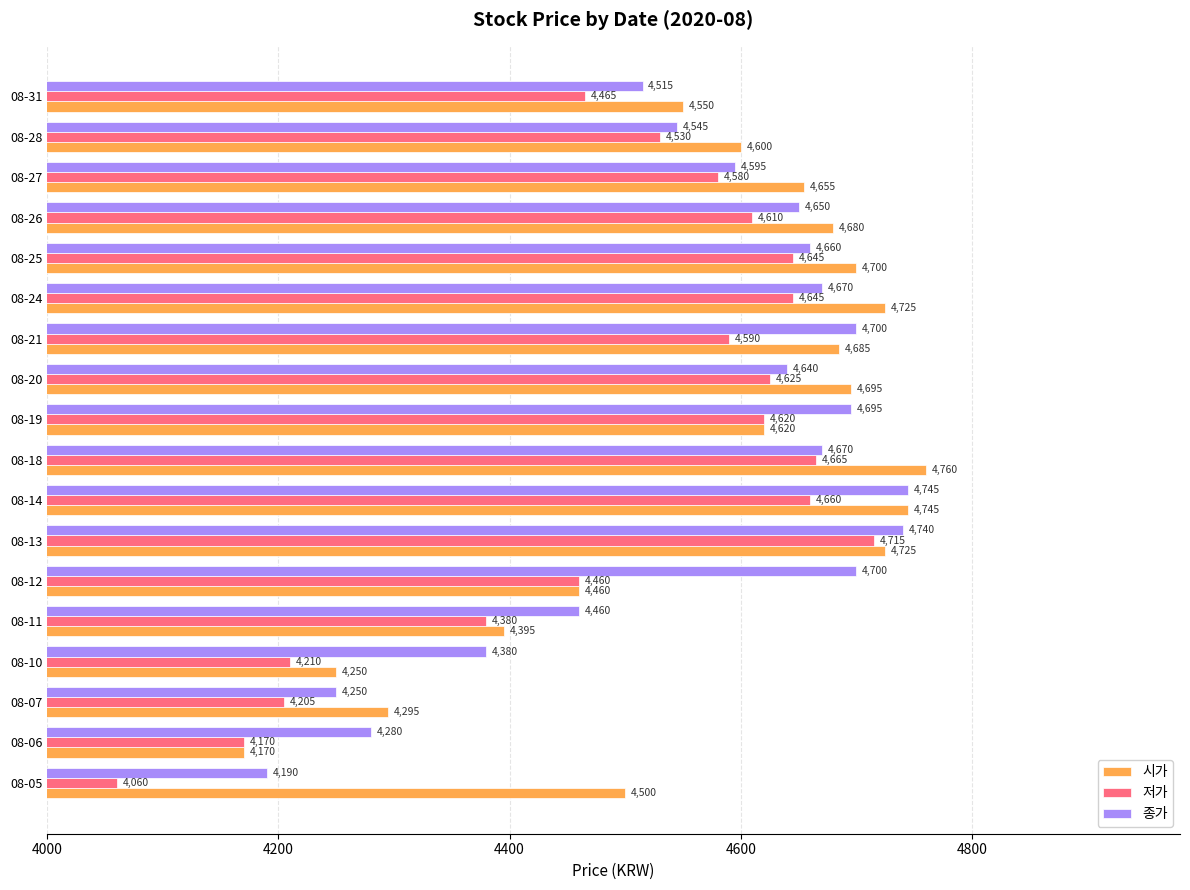

What is the spread (max minus min) of values at 08-11?

80